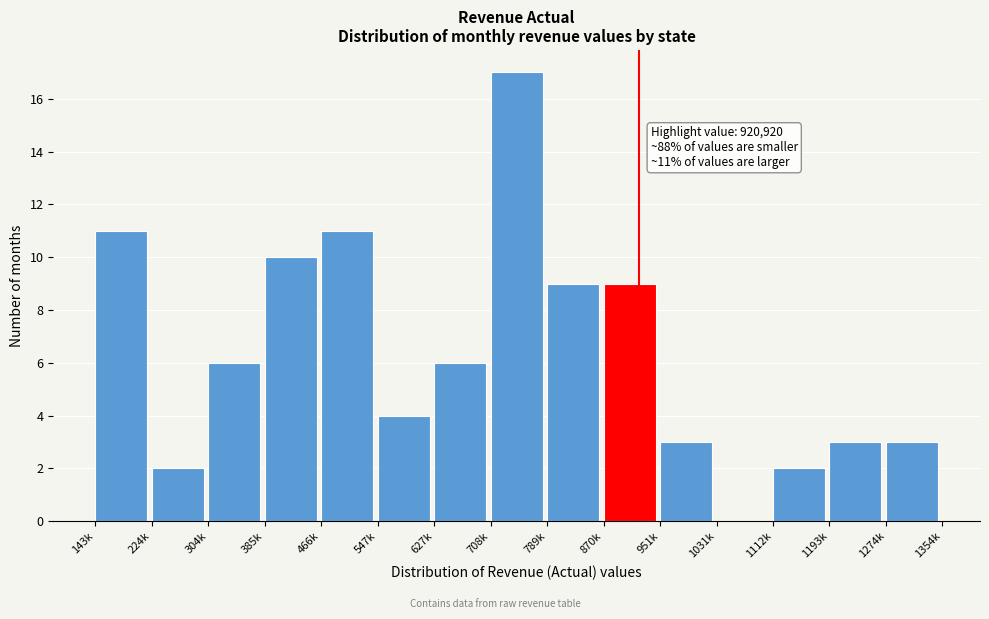

Reading left to right, what are all the values shown in this chart?

143k=11	224k=2	304k=6	385k=10	466k=11	547k=4	627k=6	708k=17	789k=9	870k=9	951k=3	1031k=0	1112k=2	1193k=3	1274k=3